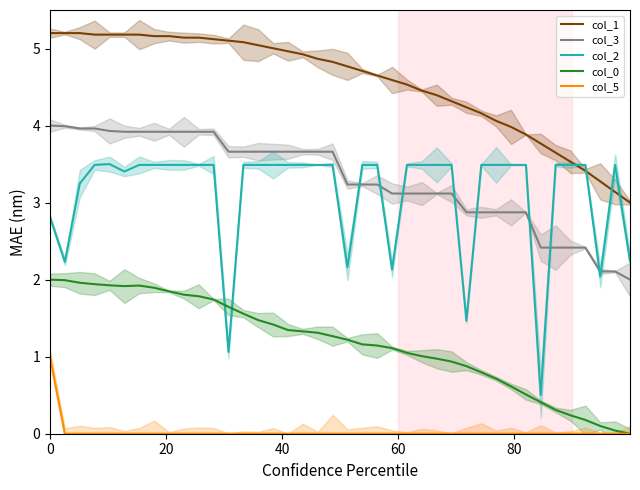

What is the highest value of the col_2 series?

3.5